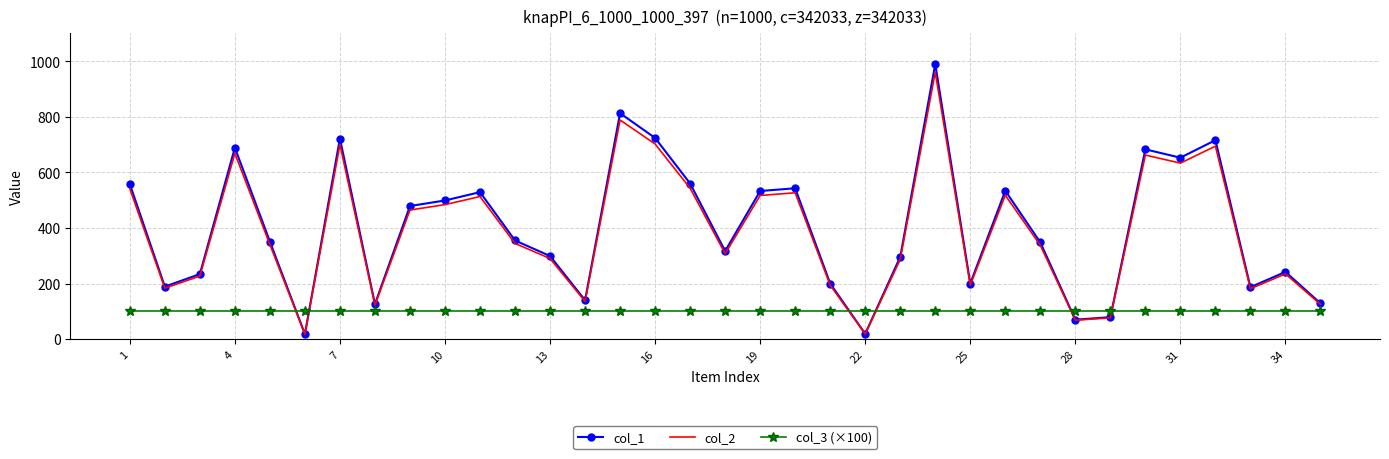

Which series ends up on top after the final intersection of col_1 and col_3 (×100)?

col_1